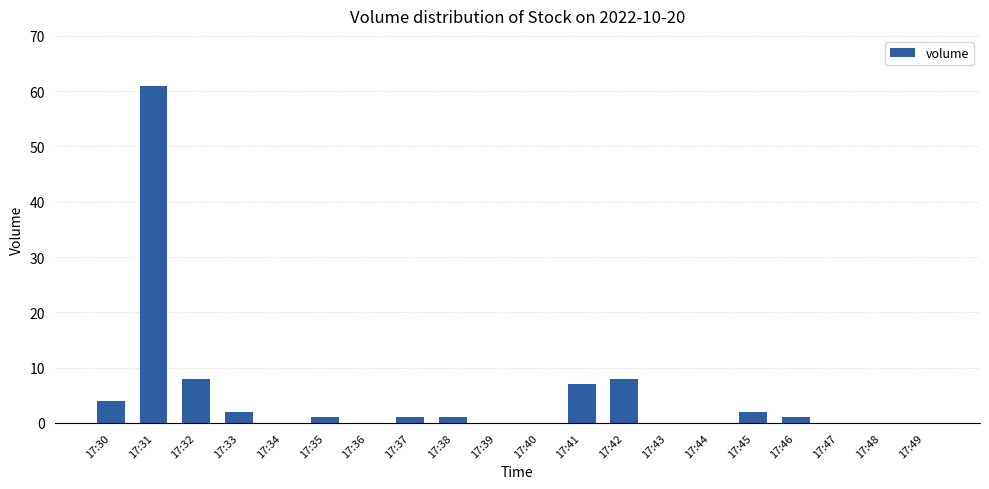

Which category has the highest value across all series?

17:31